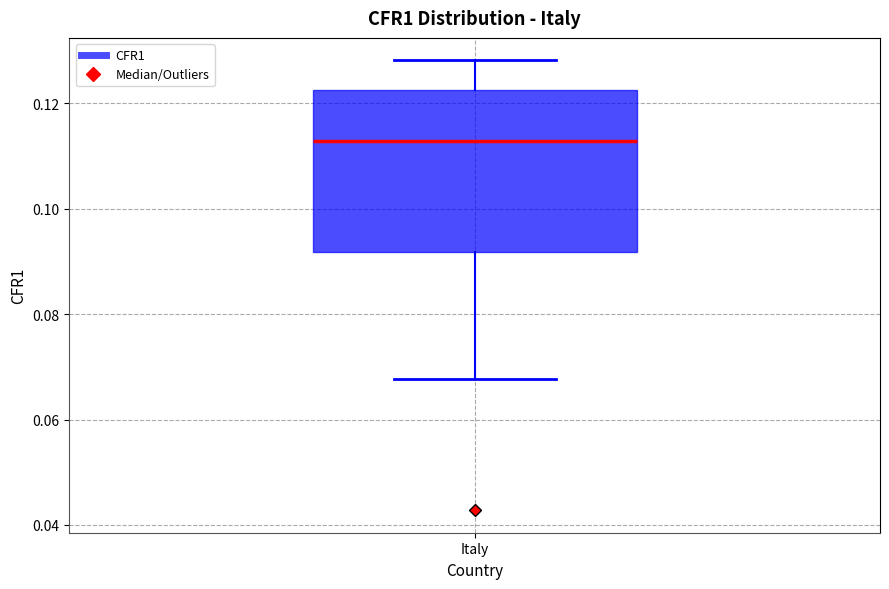

Transcribe this box plot: give where the median line is, the range the box spans, and where the two whiskers end, as read against the y-axis. The values are not printed on the chart, so give them approximately, as read against the axis.

median 0.112, box 0.092 to 0.122, whiskers 0.068 to 0.128